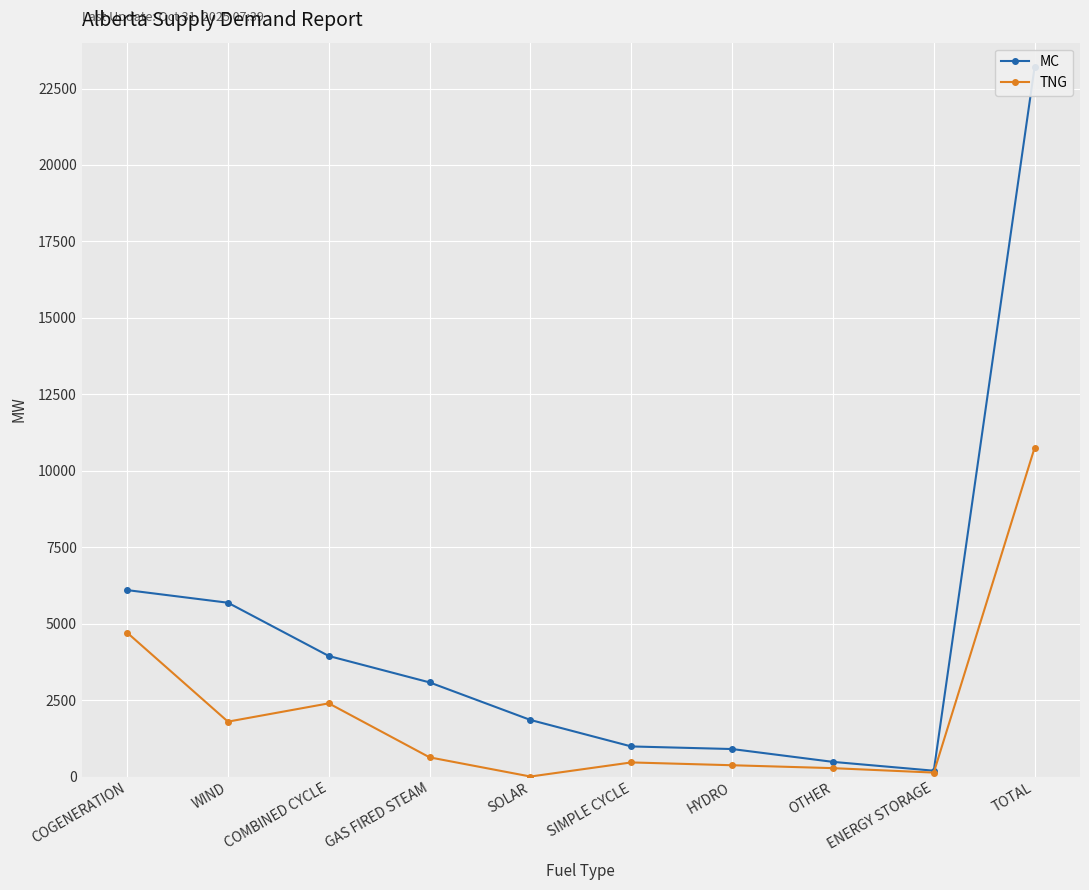

Is it true that TNG equals 148 at SIMPLE CYCLE?

False